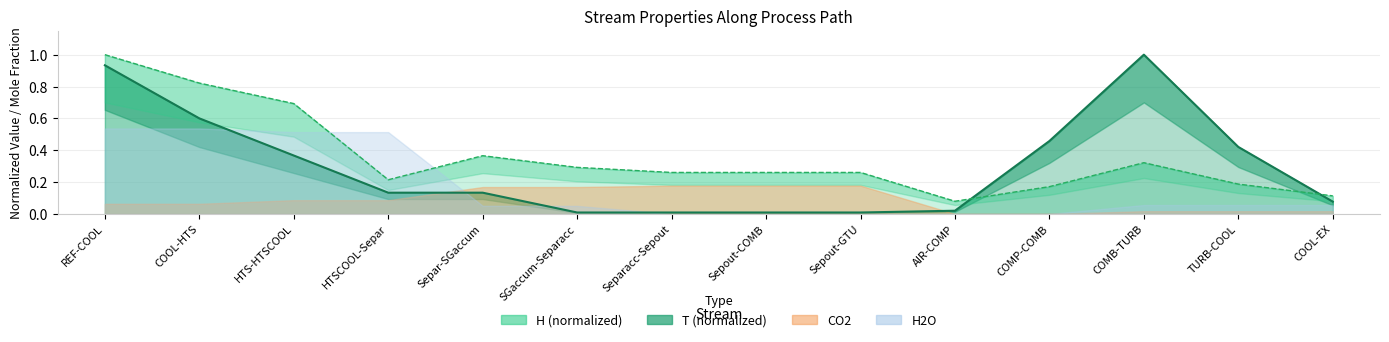

True or false: T has more than 2 interior local peaks.

False